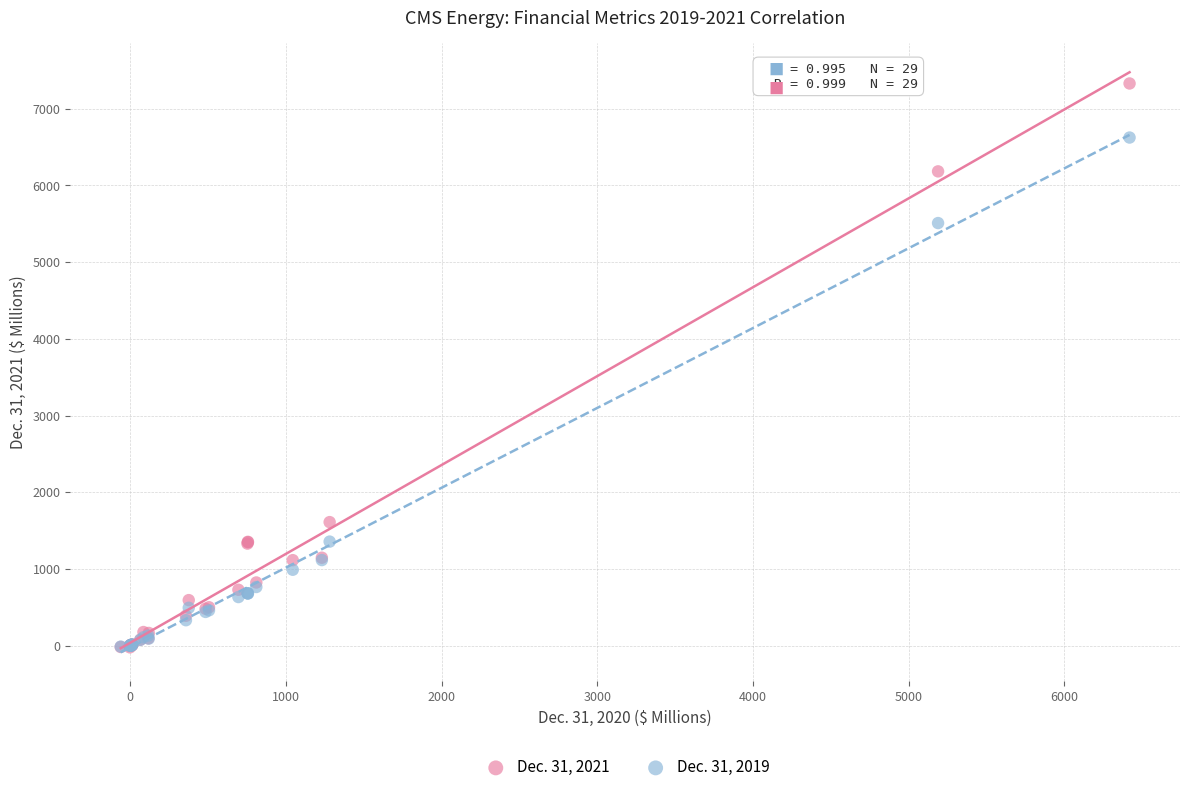

Across all series, what Y value is closest to 3653?

5509